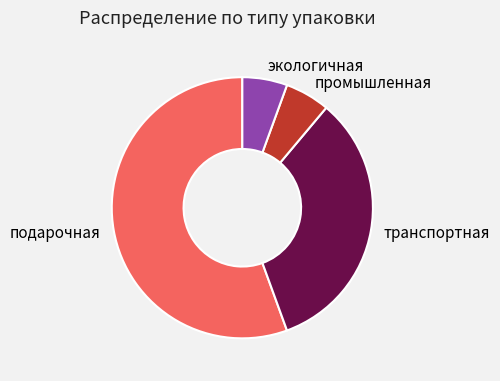

Is it true that подарочная is 61% of the pie?

False